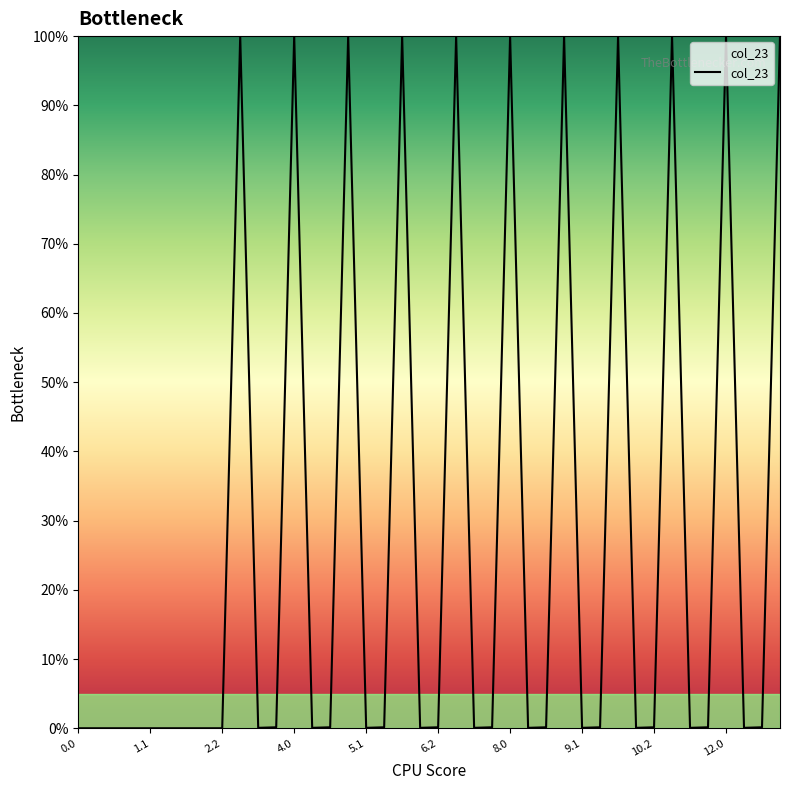

What is the difference between the maximum and minimum values?

100.0